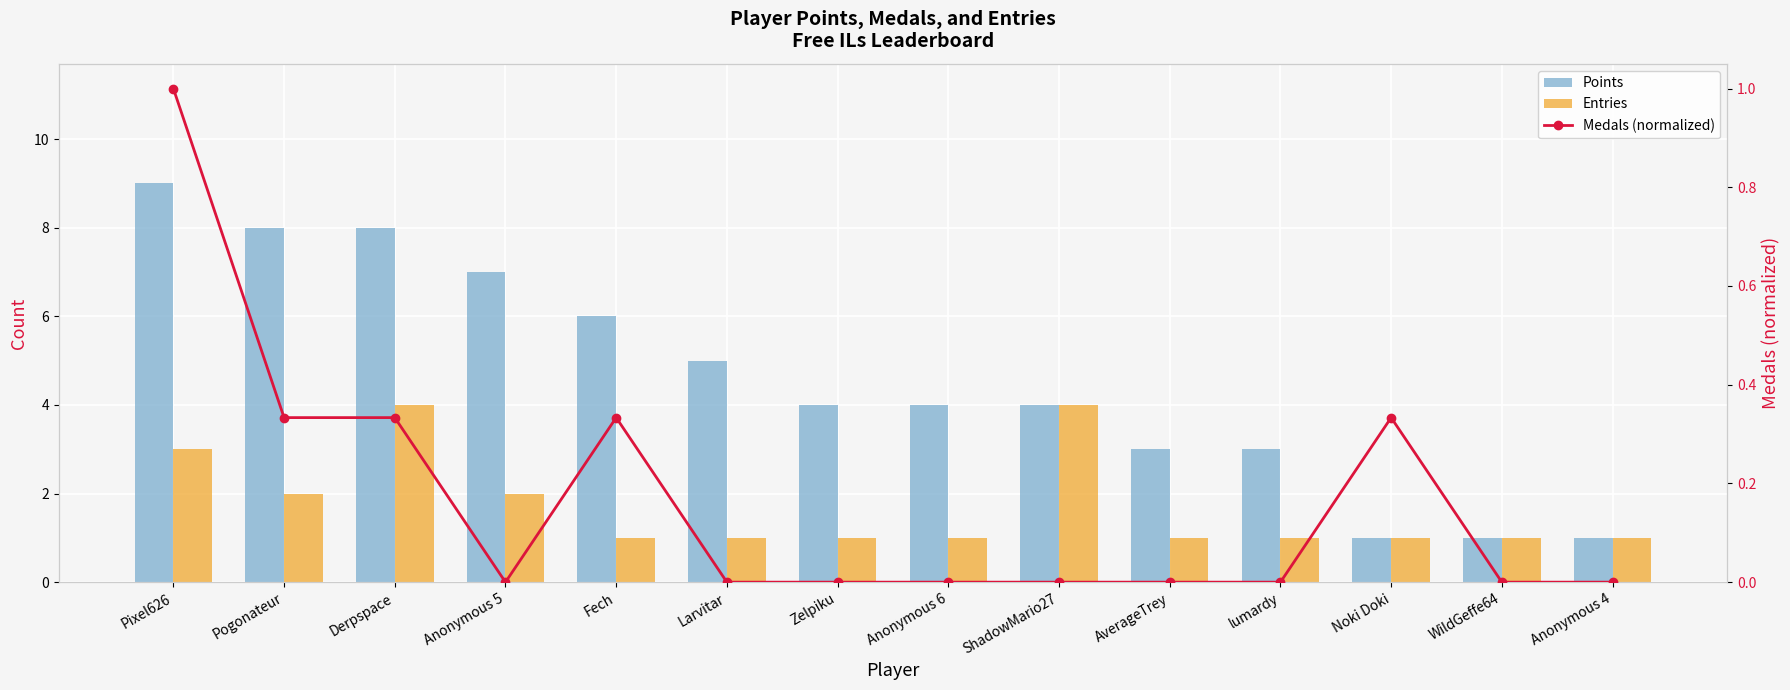

How many values in the Points series exceed 4?

6